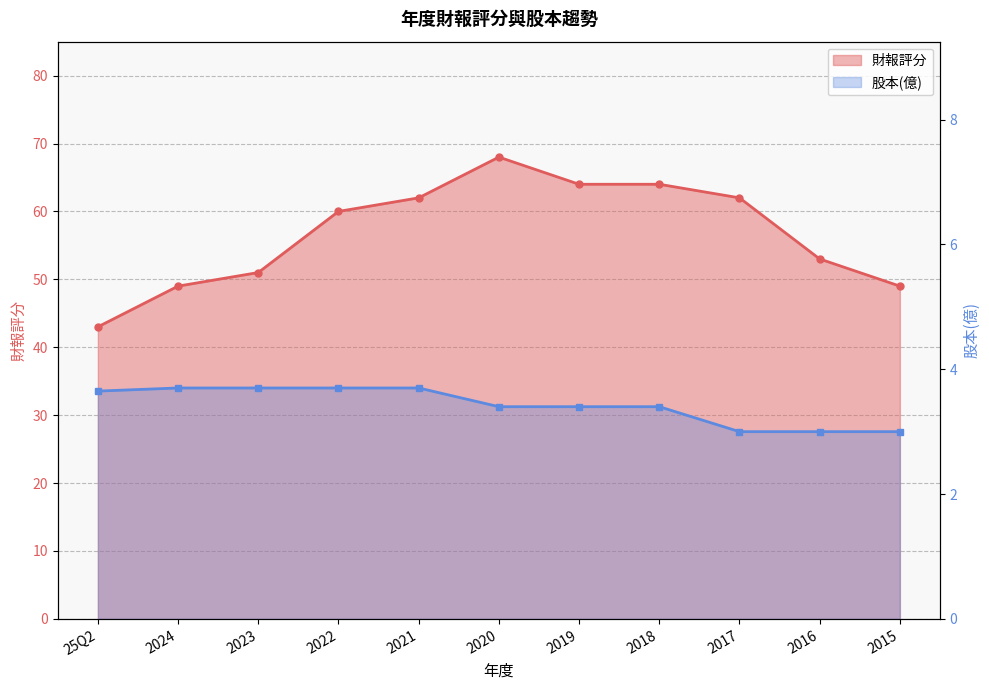

True or false: 股本(億) and 財報評分 cross at least once.

False